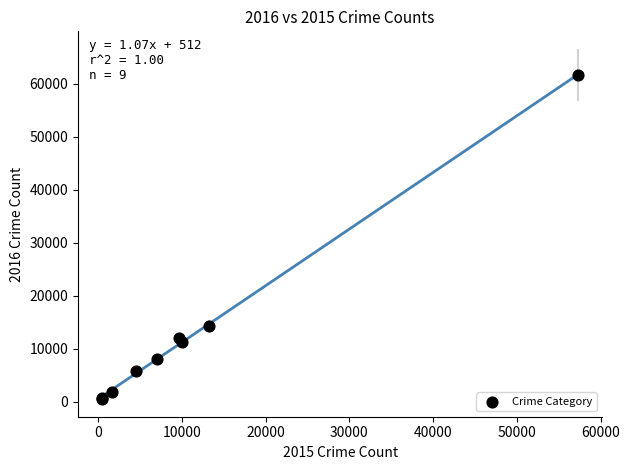

What Y value in the scatter plot is closest to 31069?

14289